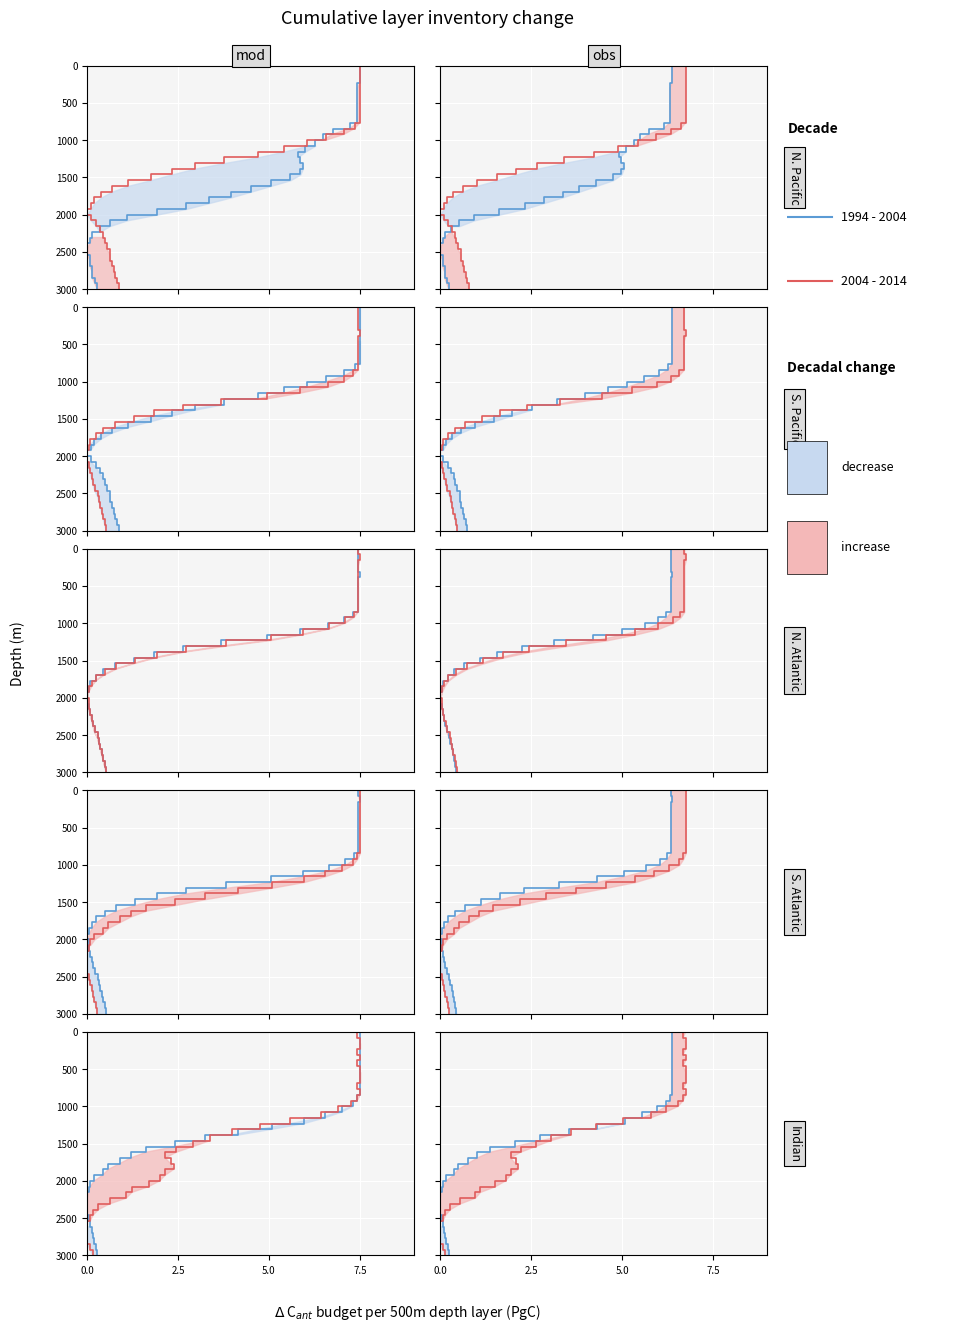

What is the greatest value displayed?

3000.0